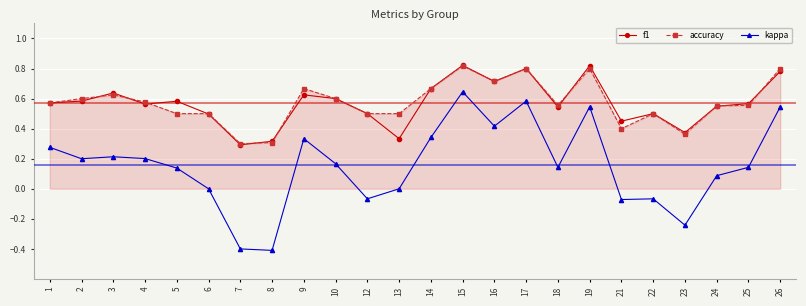

Is the value of kappa at 6 greater than the value of accuracy at 17?

No